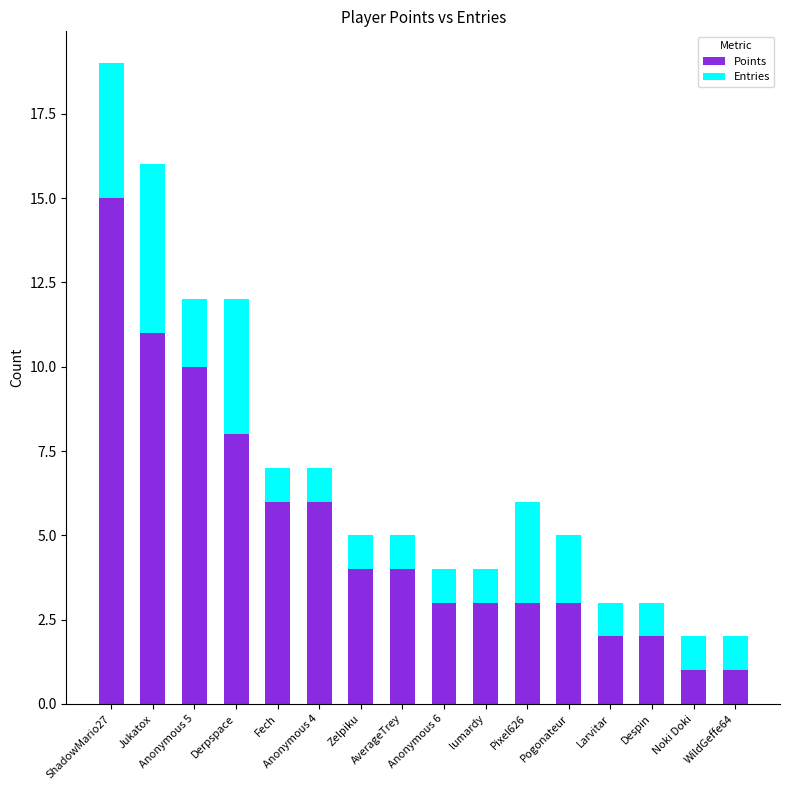

What is the difference between the maximum and minimum values in the Points series?

14